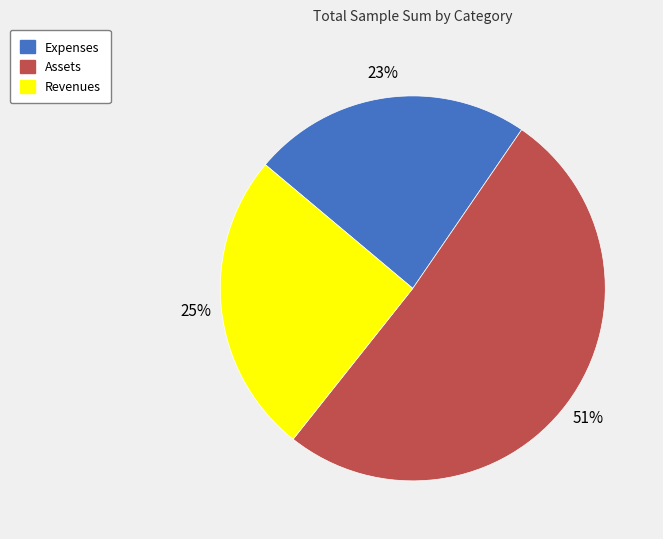

To the nearest percent, what is the average slice percentage?

33%